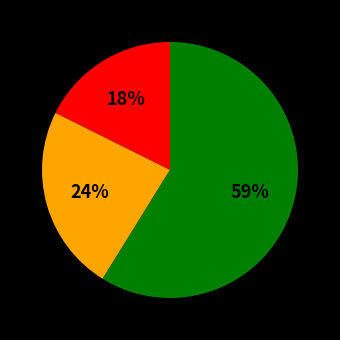

Is there a majority slice in this chart?

Yes